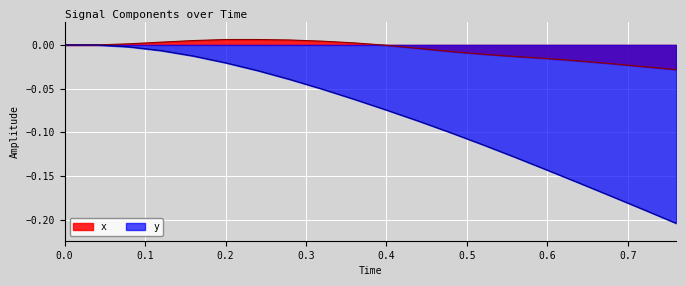

Which series has the largest total across all categories?

x